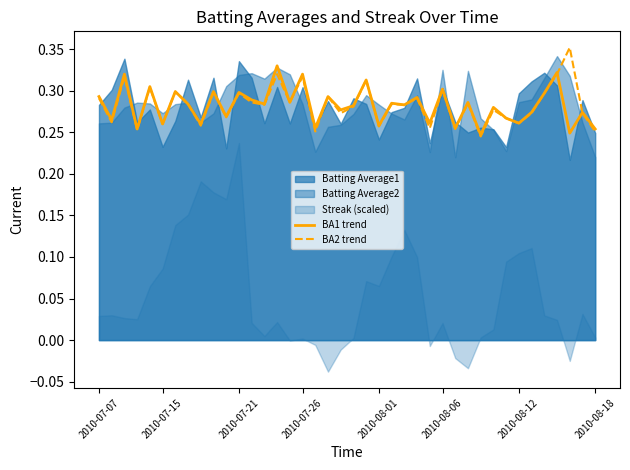

How many BA2 trend values are between 0 and 1?

40